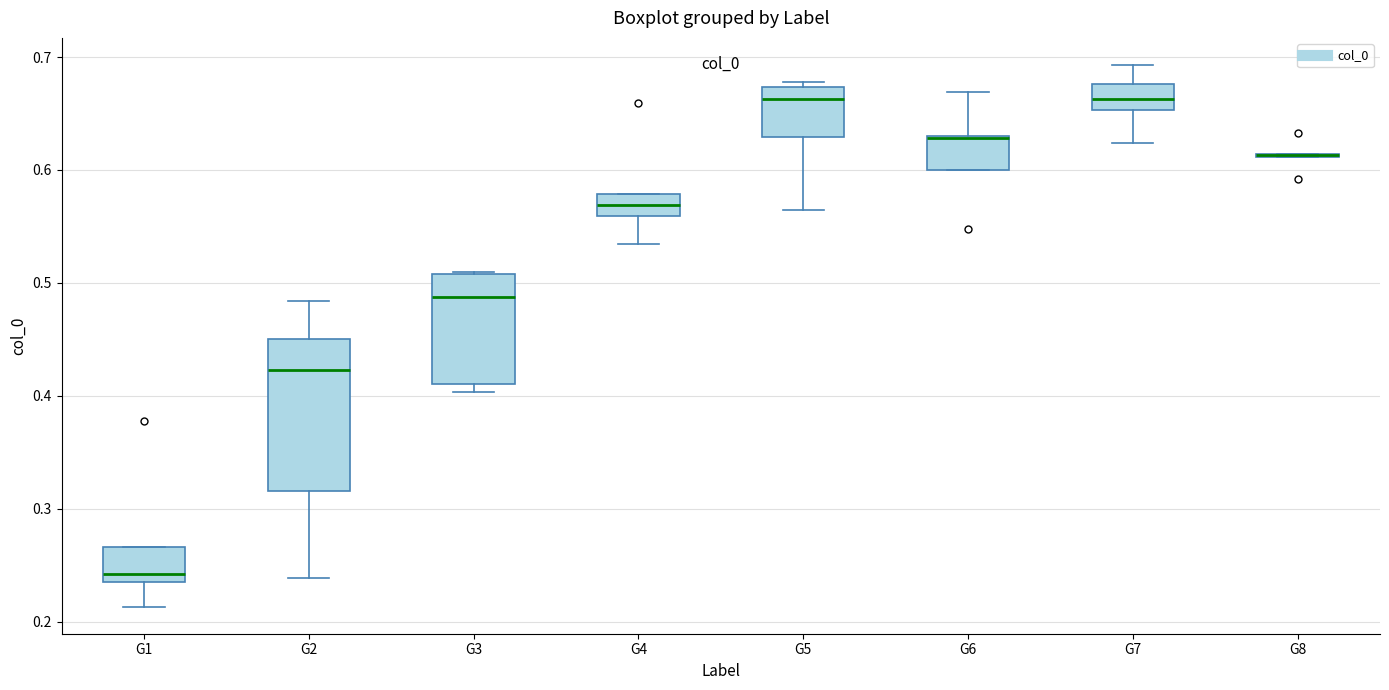

Reading left to right, transcribe this box plot: for each box, give where its median line is, the range the box spans, and where its two whiskers end, as read against the y-axis. The values are not printed on the chart, so give them approximately, as read against the axis.

G1: median 0.24, box 0.23 to 0.27, whiskers 0.21 to 0.27
G2: median 0.42, box 0.32 to 0.45, whiskers 0.24 to 0.48
G3: median 0.49, box 0.41 to 0.51, whiskers 0.40 to 0.51
G4: median 0.57, box 0.56 to 0.58, whiskers 0.53 to 0.58
G5: median 0.66, box 0.63 to 0.67, whiskers 0.56 to 0.68
G6: median 0.63 (drawn on the box's upper edge), box 0.60 to 0.63, whiskers 0.60 to 0.67
G7: median 0.66, box 0.65 to 0.68, whiskers 0.62 to 0.69
G8: box collapsed to a line at 0.61, whiskers 0.61 to 0.61